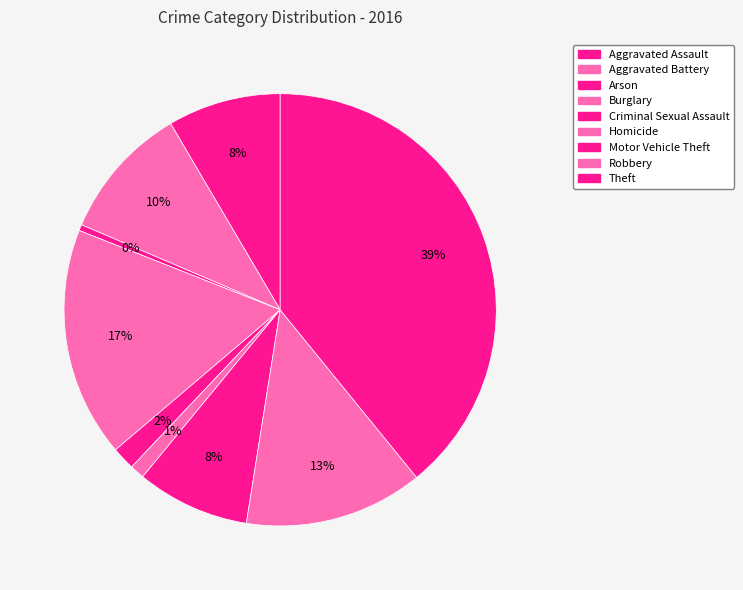

How many segments does this pie chart have?

9